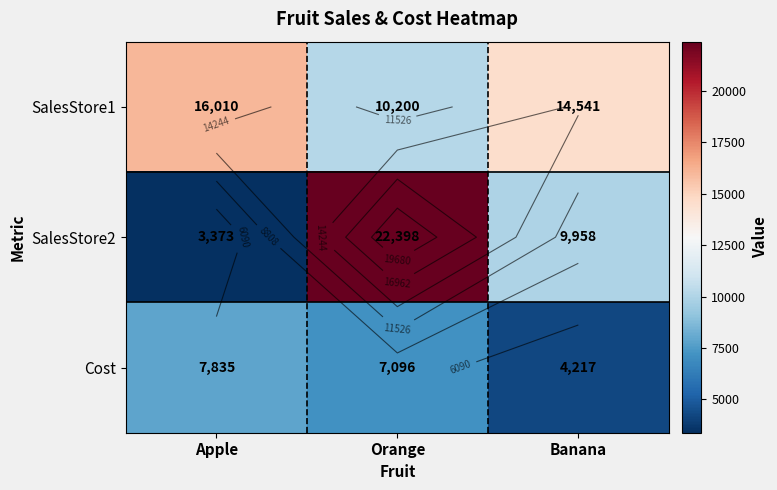

Rank the series by their average value, from lowest to highest.

Cost, SalesStore2, SalesStore1